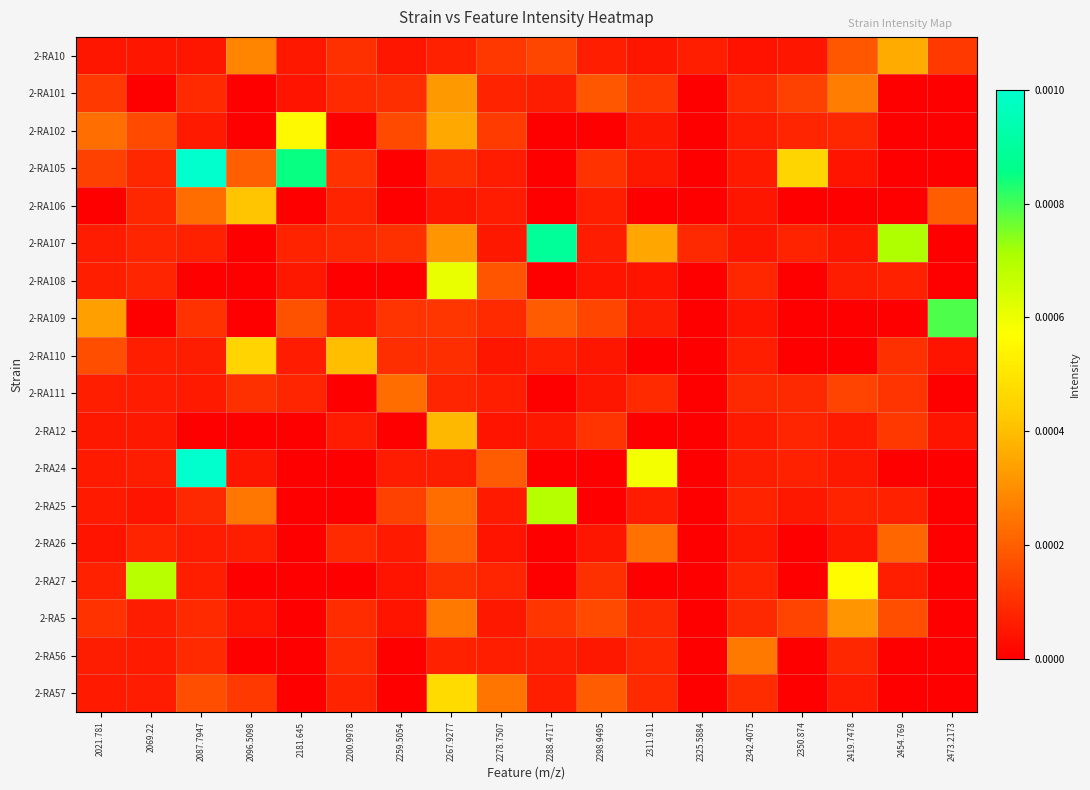

Which series has the largest range (max minus min)?

2-RA105